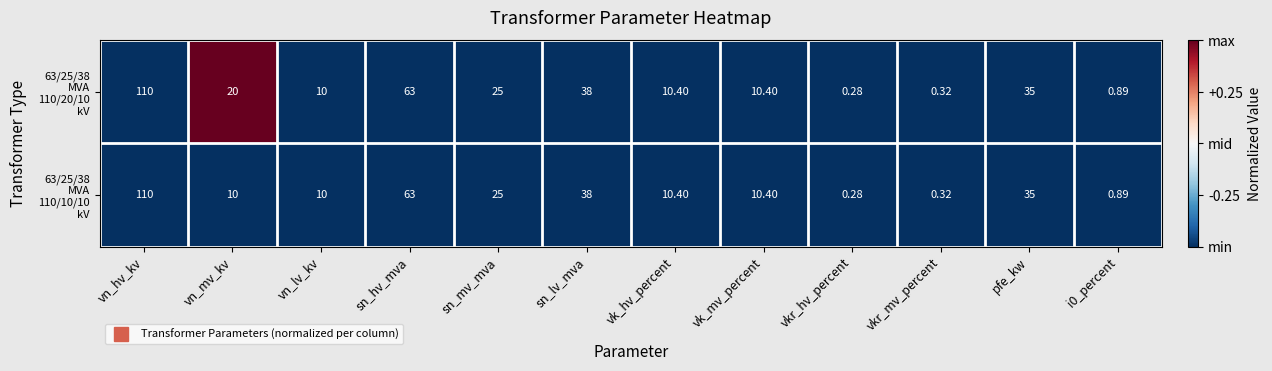

Which label corresponds to the largest value in the chart?

vn_hv_kv